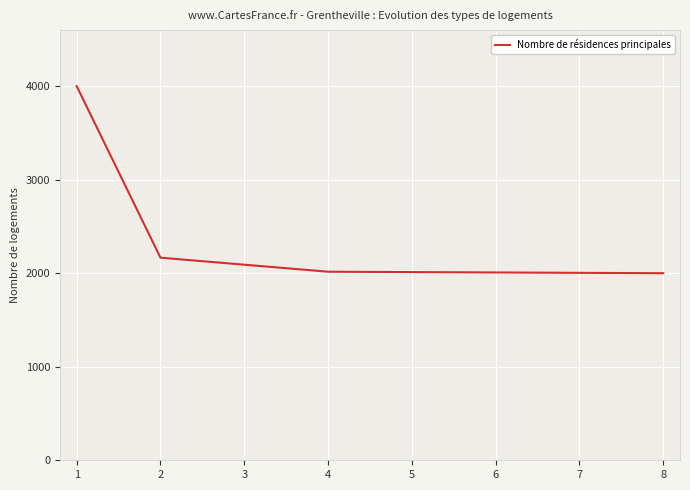

What is the change in value from 1 to 4?

-1984